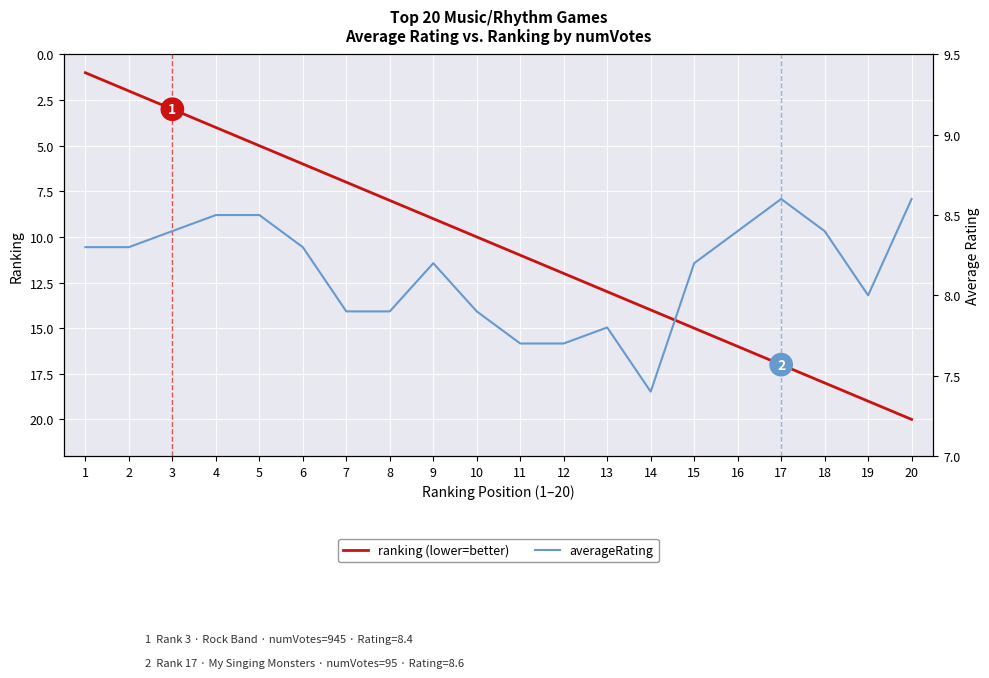

At which category is the sum across all series the highest?

20